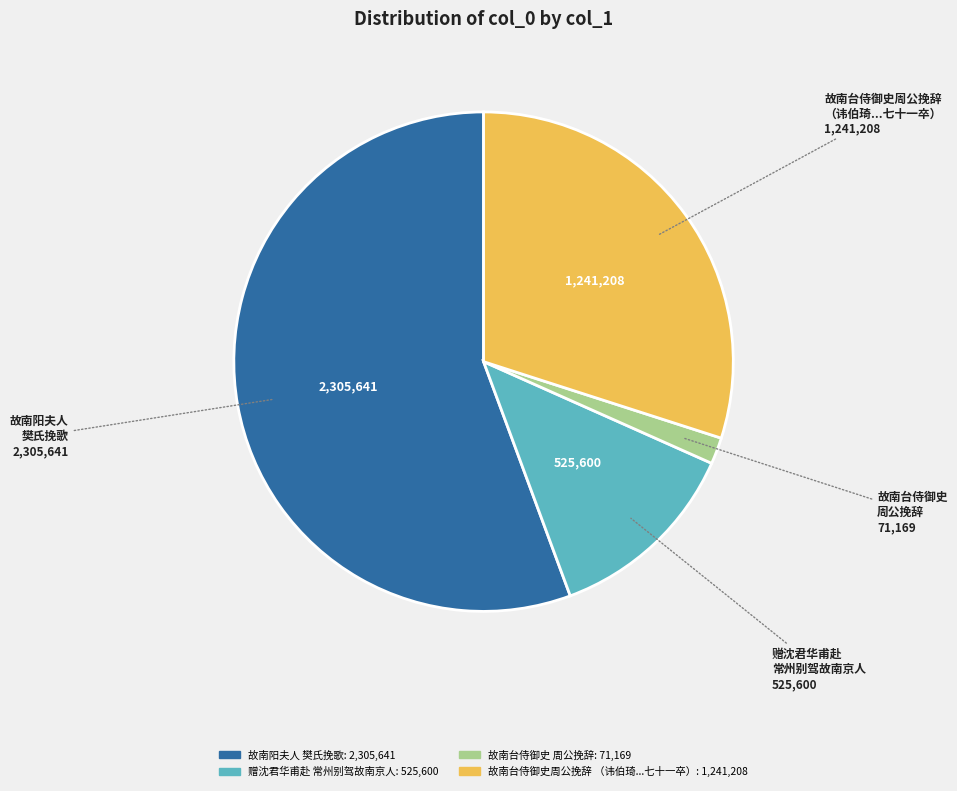

Is there any slice that represents more than half of the pie?

Yes